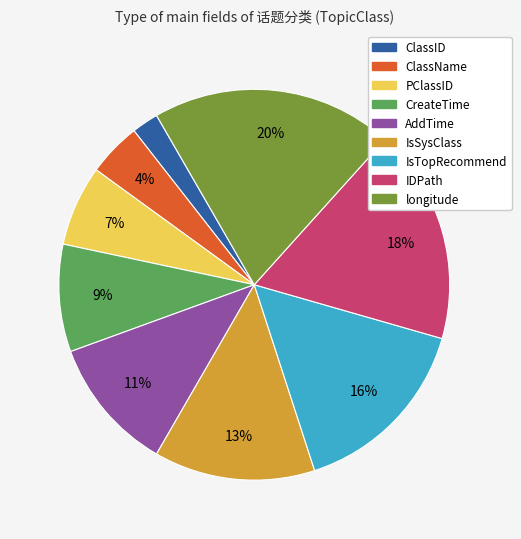

To the nearest percent, what portion does longitude represent?

20%